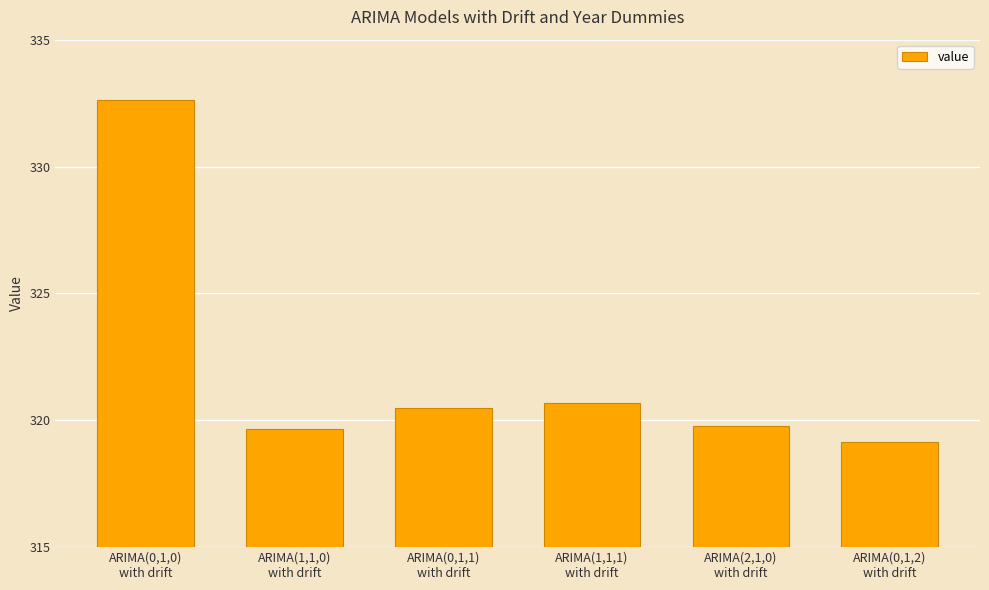

What is the difference between the maximum and minimum values?

13.5